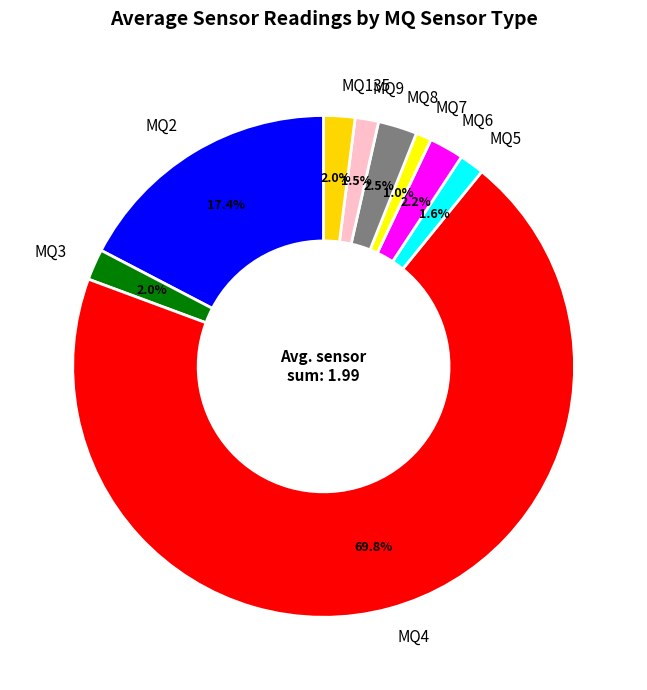

Do MQ2 and MQ7 together represent more than half of the pie?

No